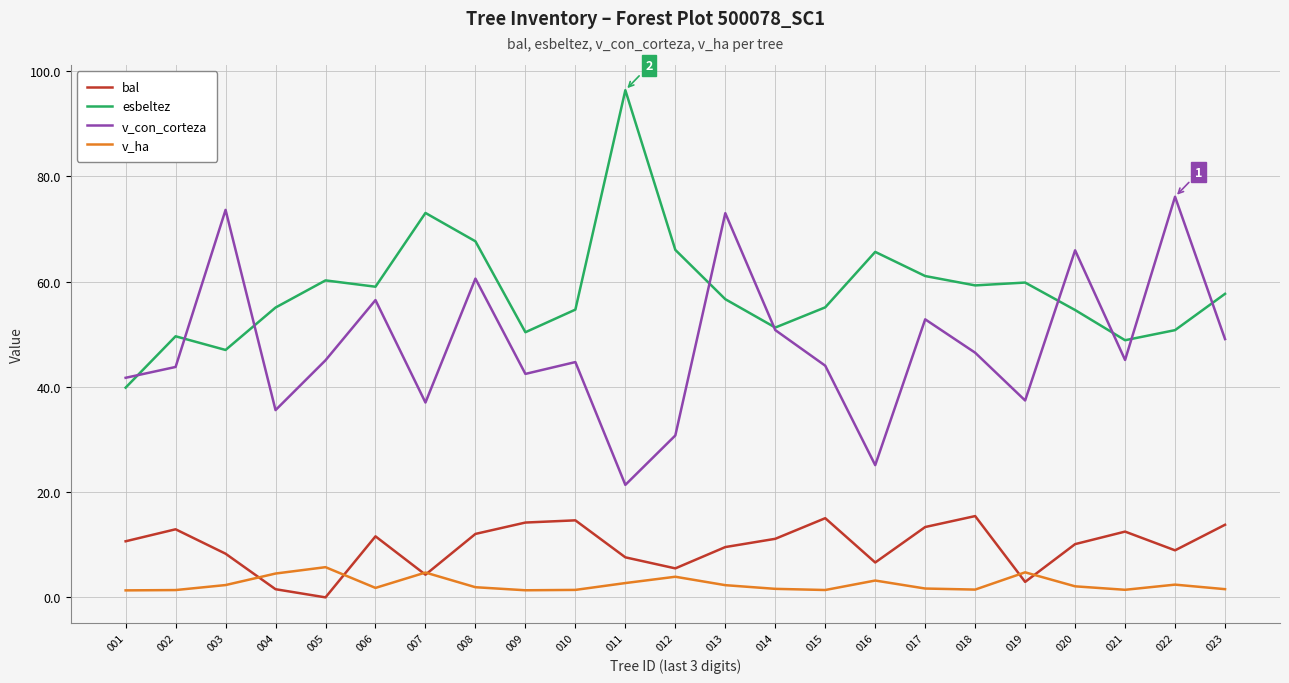

What are all the series names shown in the legend?

bal, esbeltez, v_con_corteza, v_ha